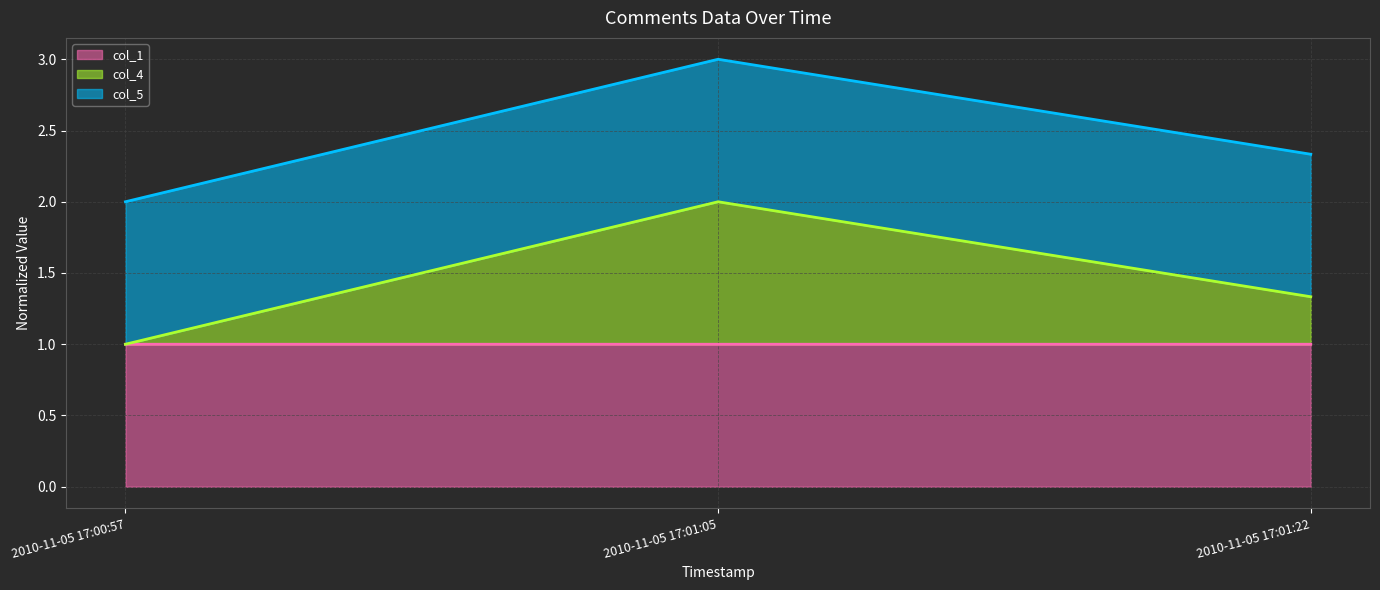

What is the total value across all series at 2010-11-05 17:00:57?

2.0